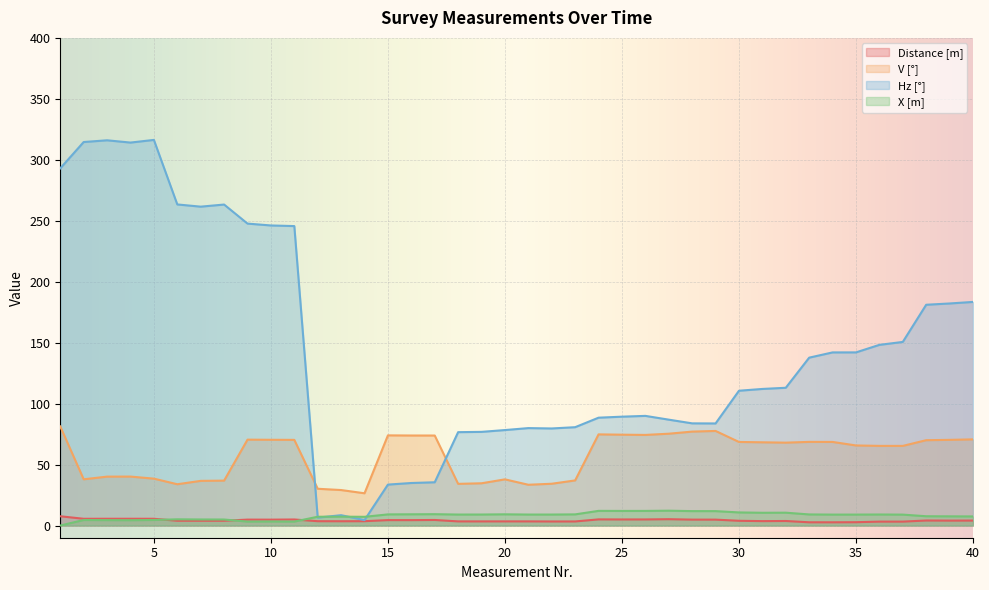

True or false: X [m] and Hz [°] intersect in this chart.

True